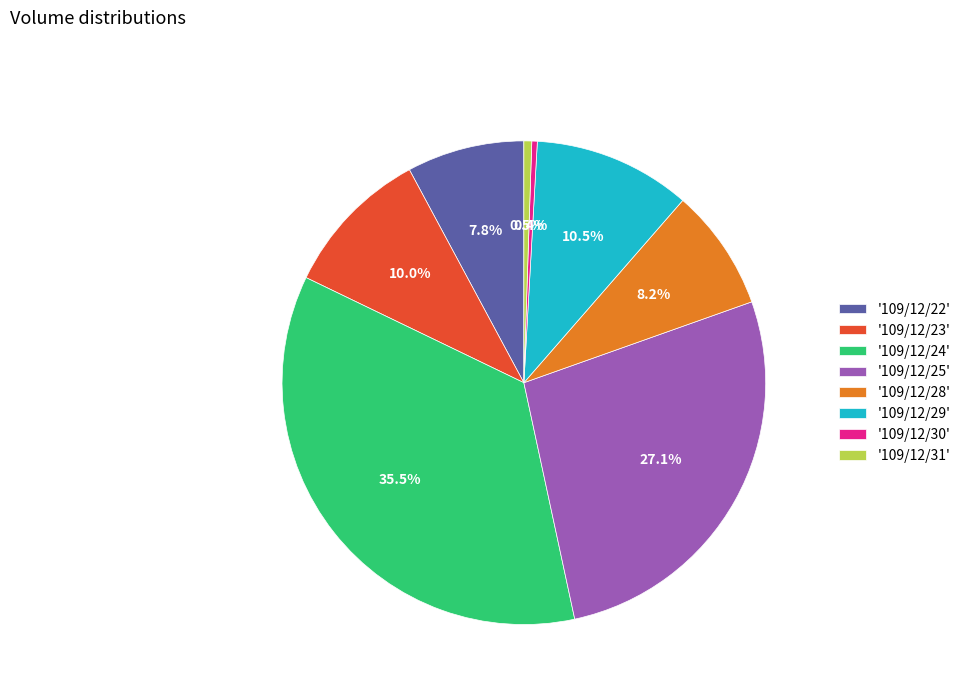

What is the largest slice in the pie chart?

'109/12/24'